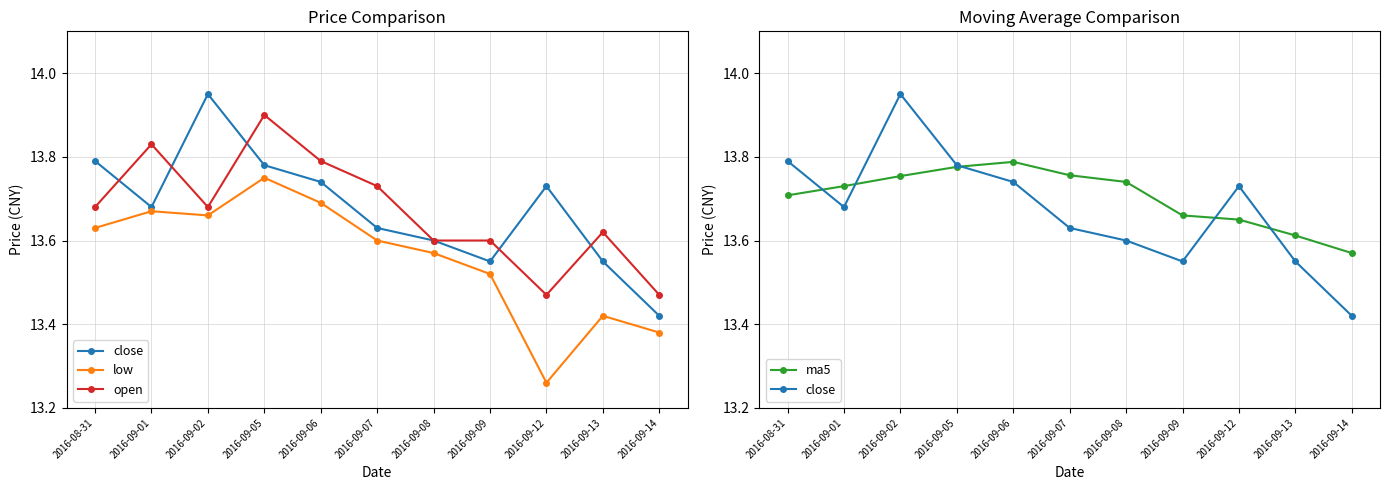

What position from the right is 2016-09-12?

3